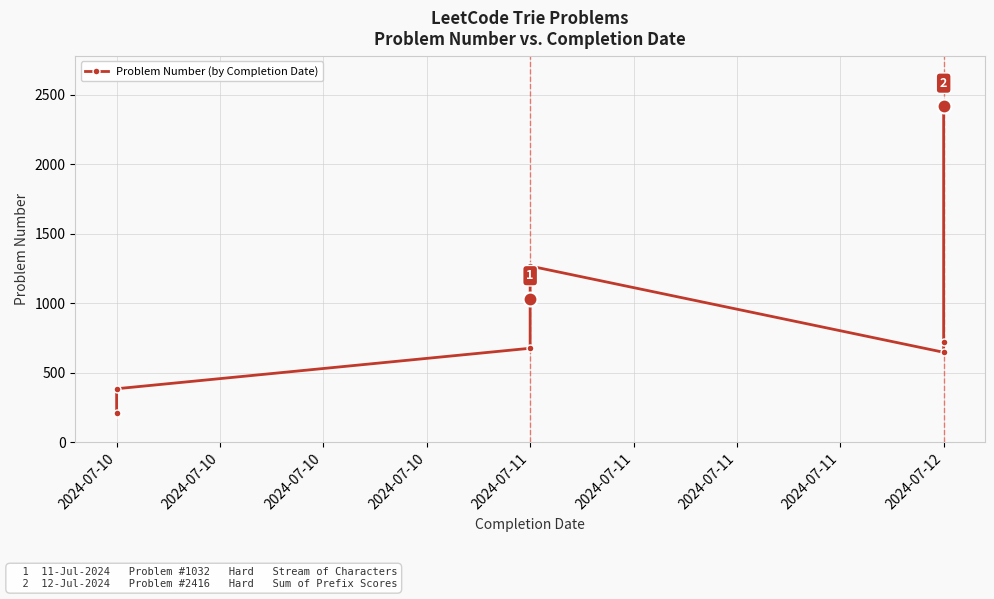

Which has a higher value, 2024-07-10 or 2024-07-12?

2024-07-12